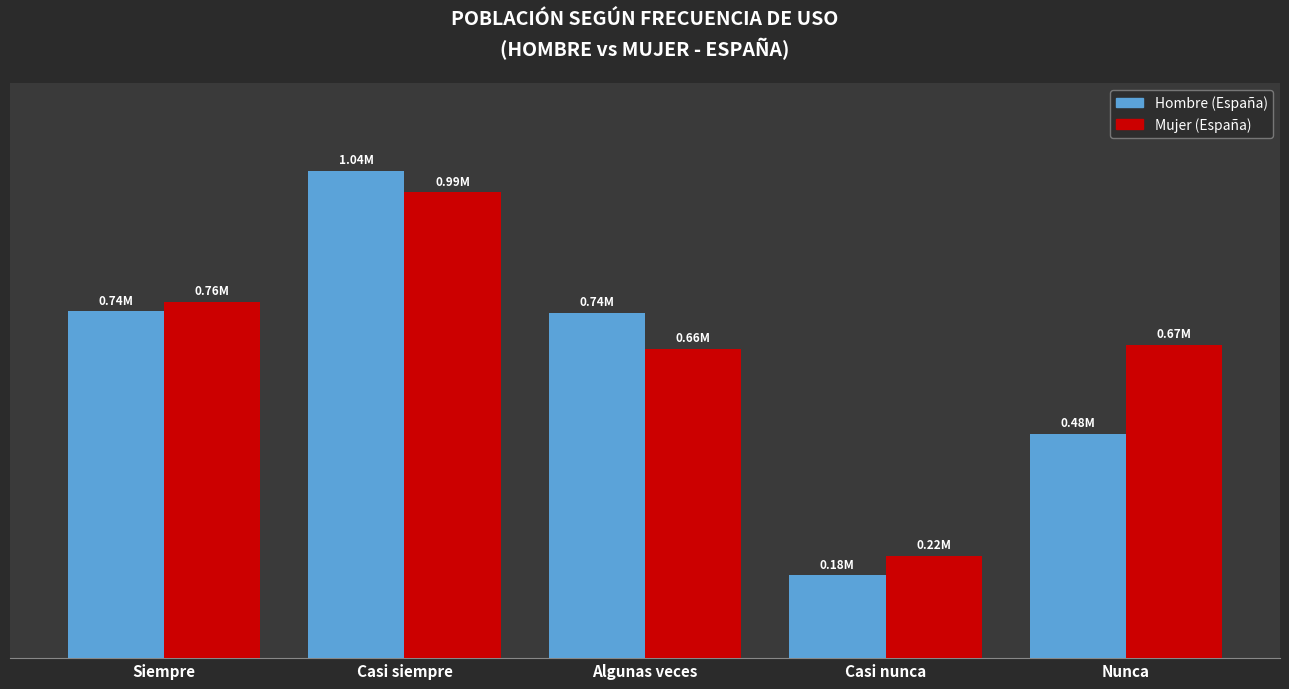

What is the minimum value for Mujer (España)?

218826